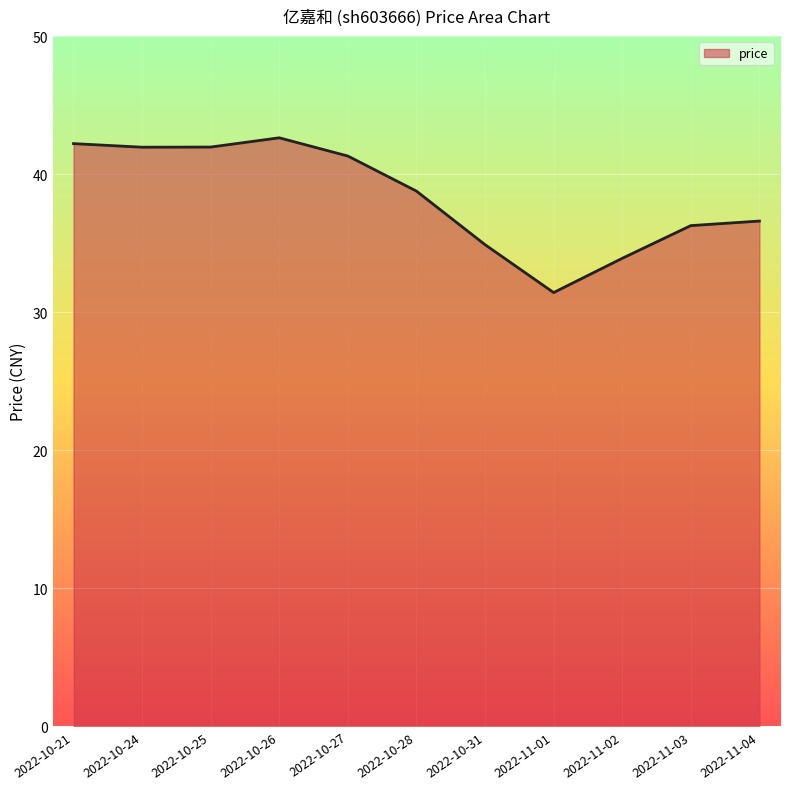

The value at 2022-11-01 is 31.4. True or false?

True